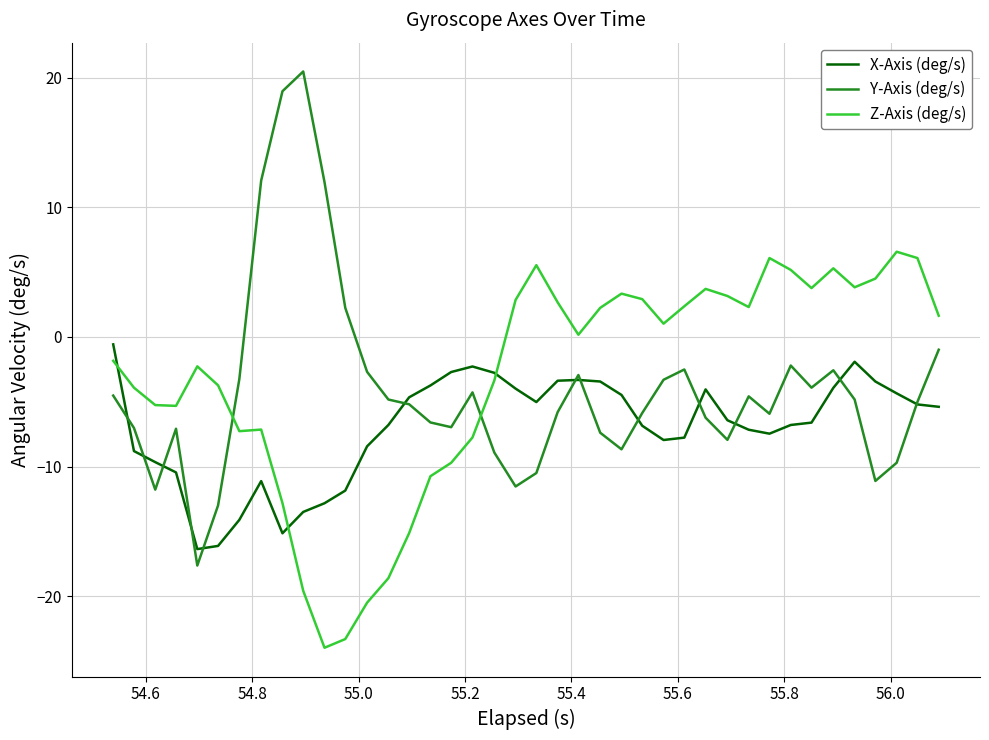

Which series has the largest range (max minus min)?

Y-Axis (deg/s)